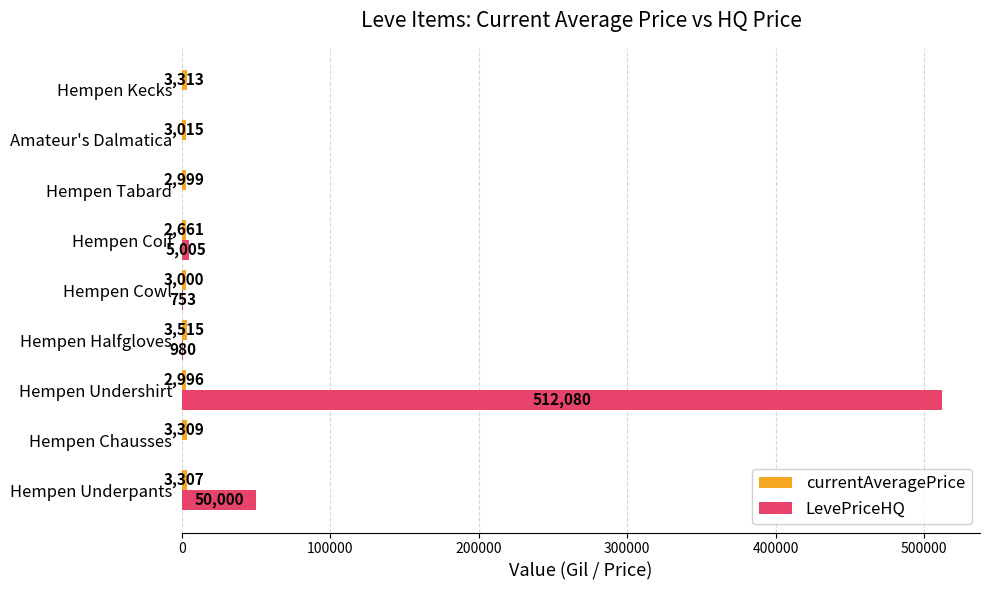

Which series has the largest total across all categories?

LevePriceHQ